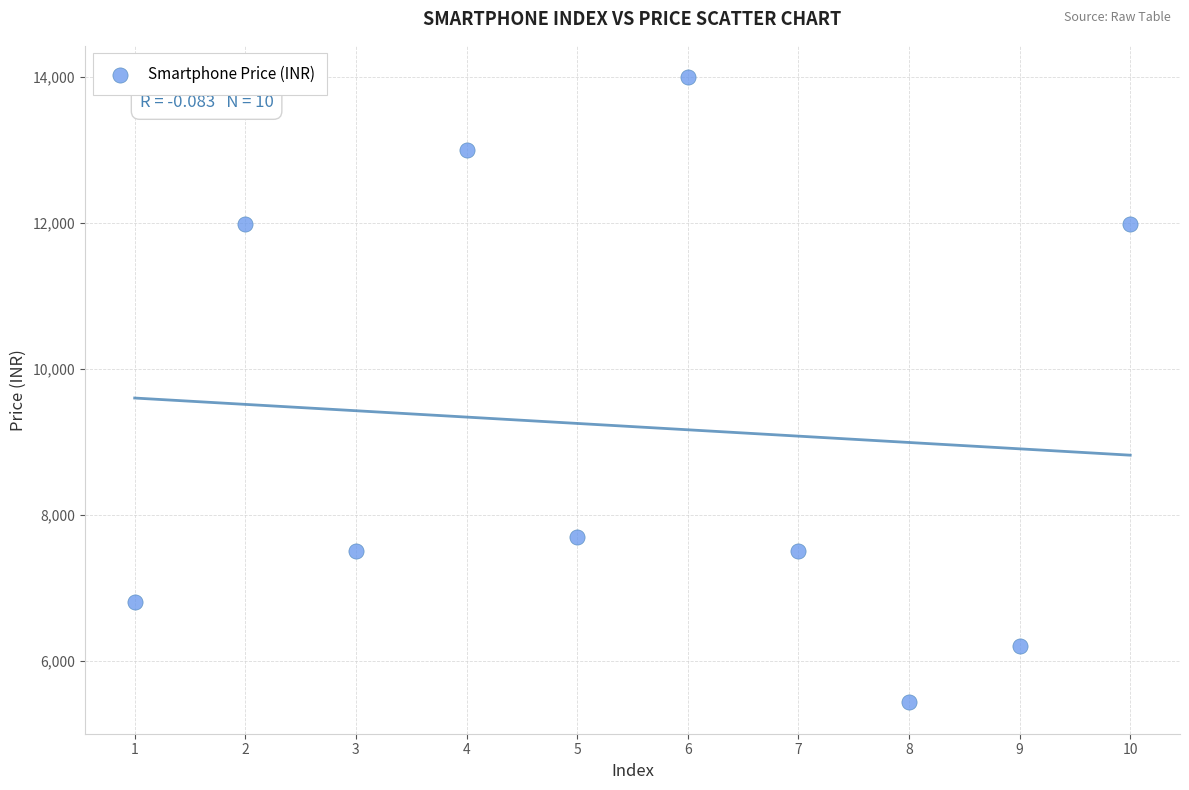

What Y value in the scatter plot is closest to 9714?

7690